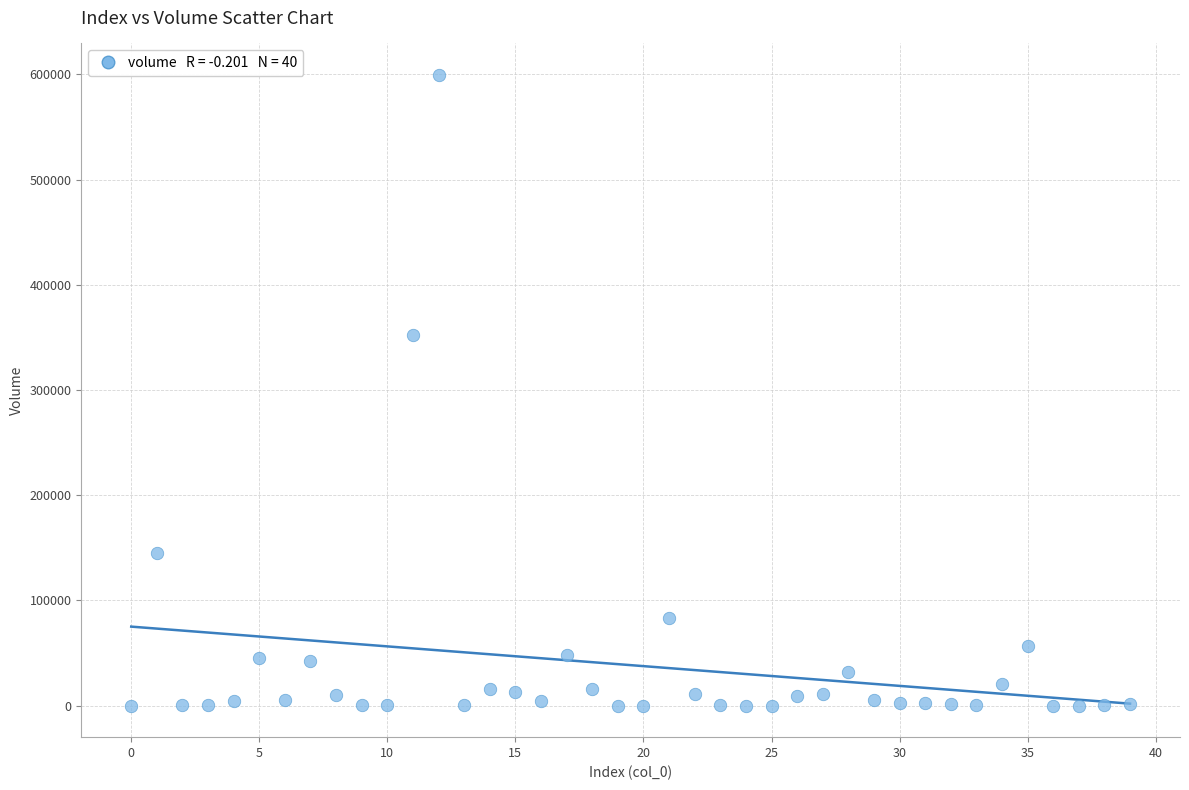

What is the range of Y values (max minus min)?

599324.1